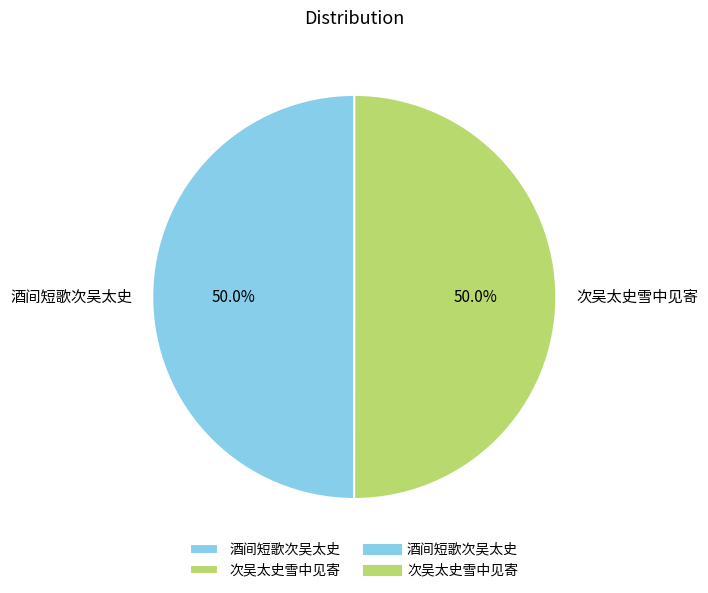

To the nearest percent, what portion does 次吴太史雪中见寄 represent?

50%